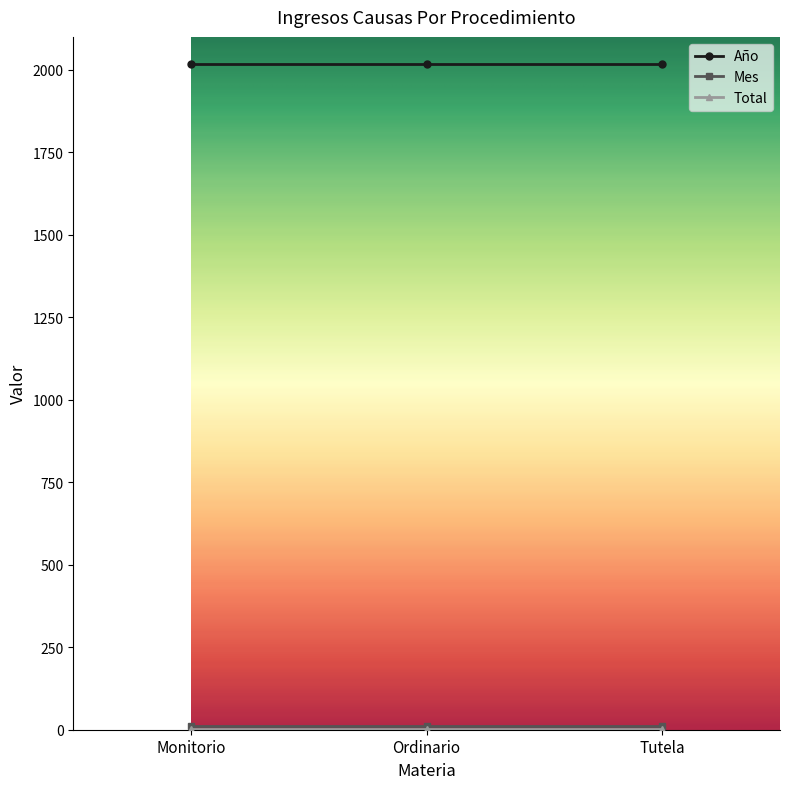

What is the highest value of the Año series?

2018